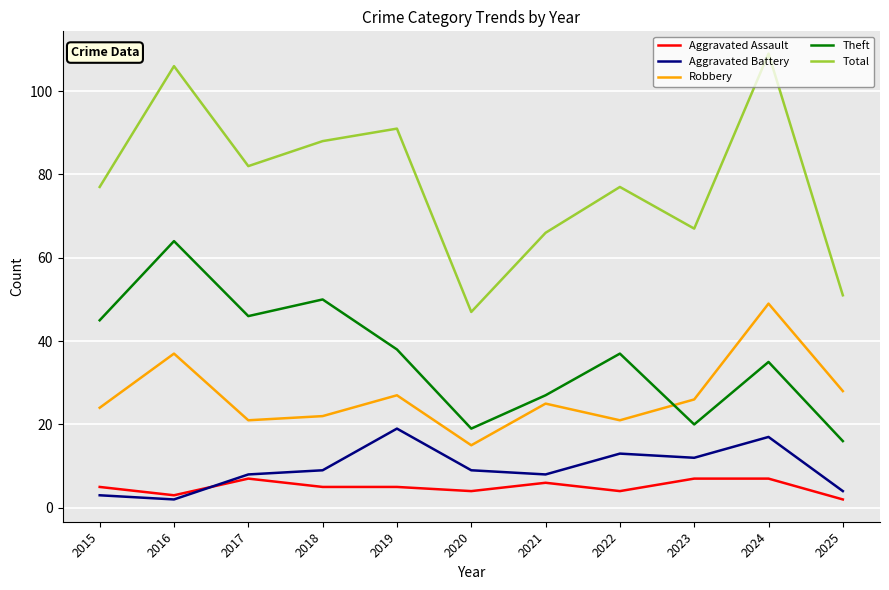

What is the sum of all Aggravated Battery values?

104